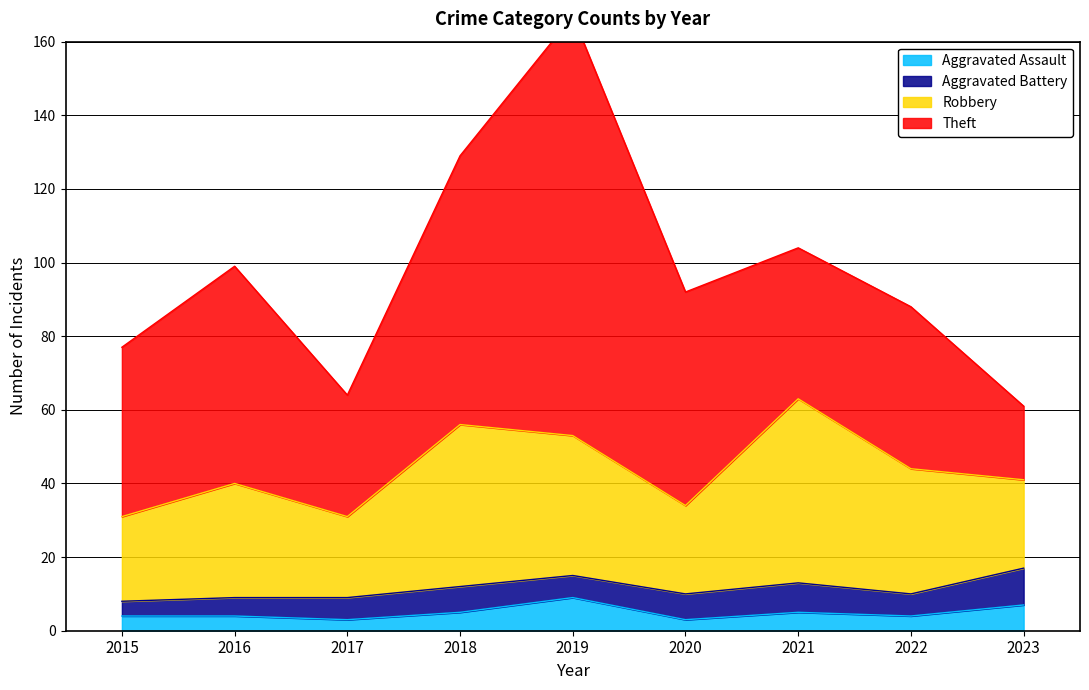

At how many categories does at least one series exceed 87?

1